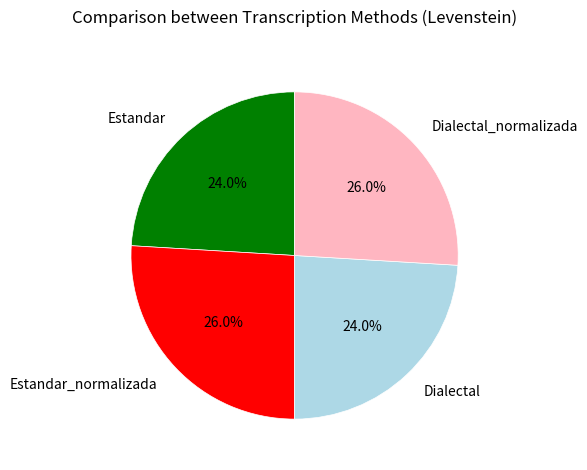

To the nearest percent, what portion does Estandar represent?

24%